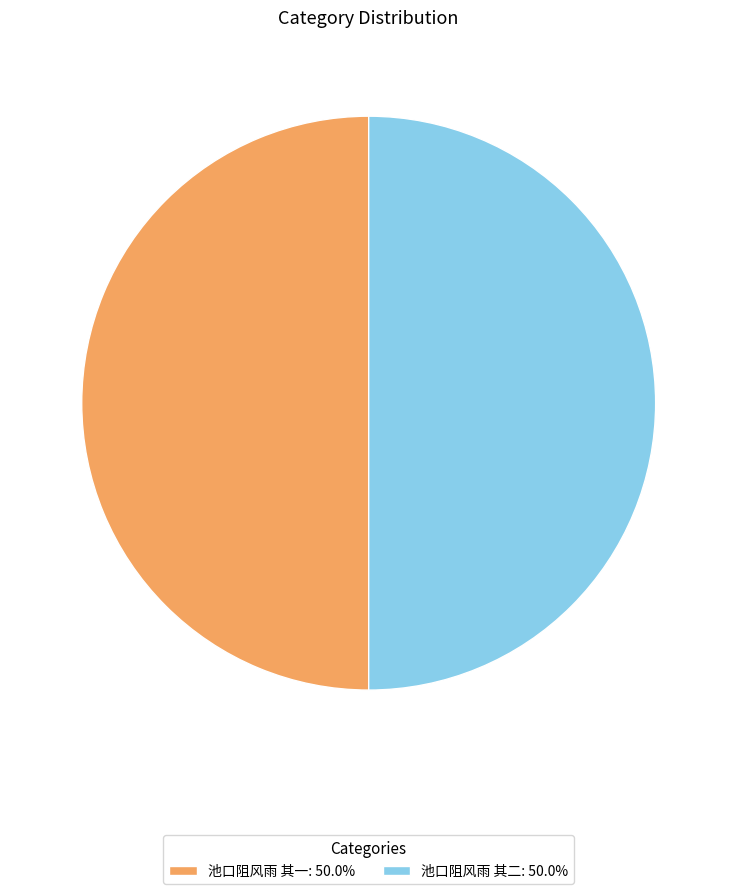

How many segments does this pie chart have?

2